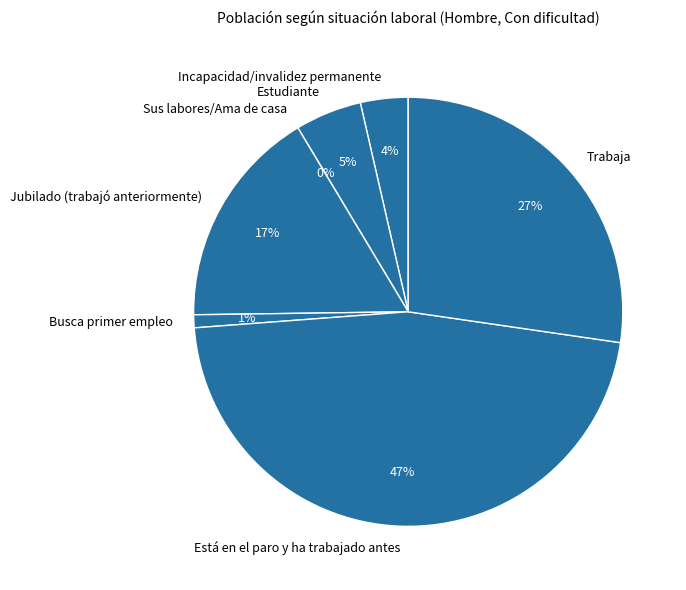

To the nearest percent, what is the difference between the largest and smallest slice percentages?

47%